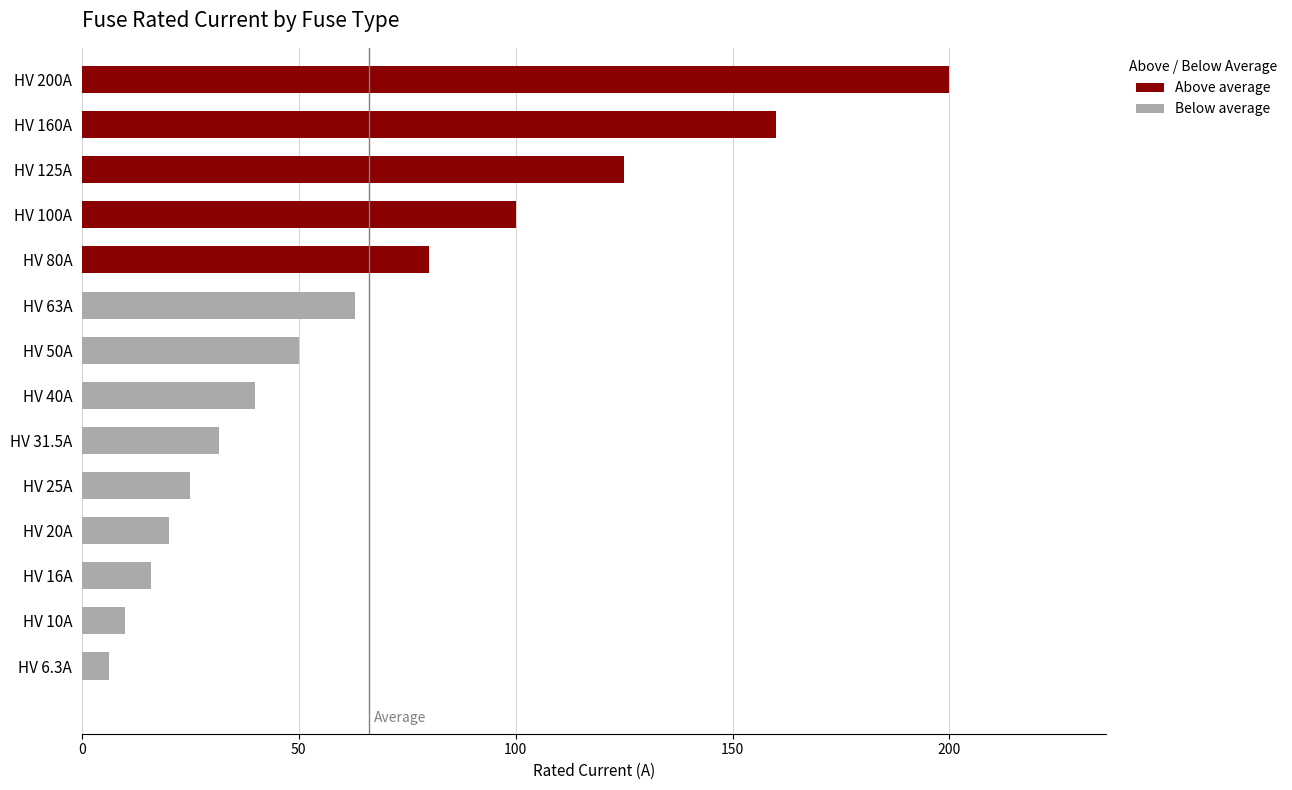

What is the value of the 4th bar from the left?

20.0